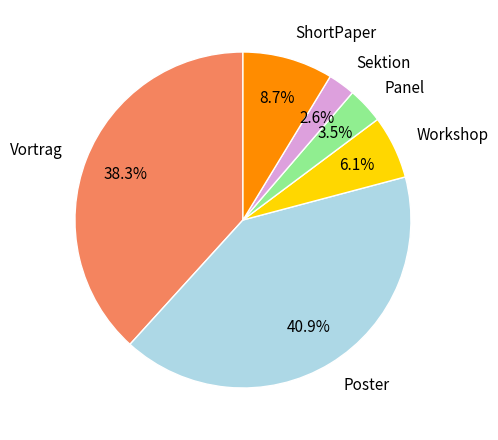

To the nearest percent, what is the difference between the Vortrag and Poster slice percentages?

3%